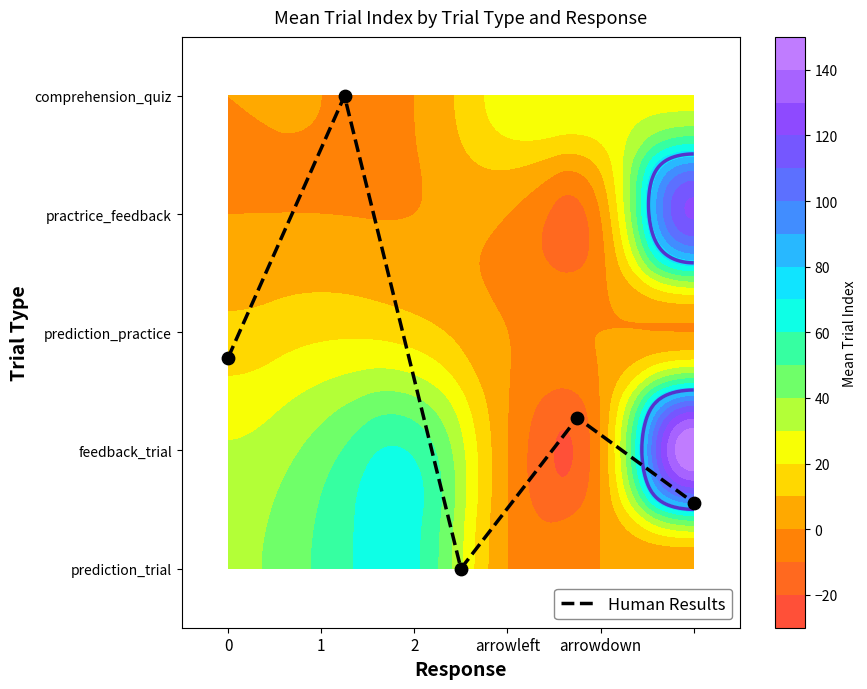

How many positive values are there?

4